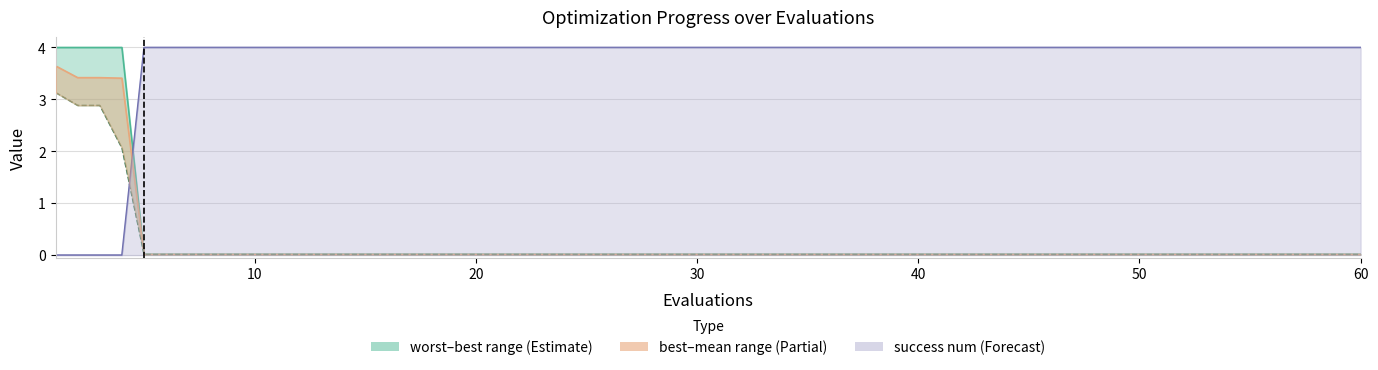

Reading left to right, what are all the values shown in this chart?

worst: 4.0	4.0	4.0	4.0	0.0	0.0	0.0	0.0	0.0	0.0	0.0	0.0	0.0	0.0	0.0	0.0
mean: 3.6	3.4	3.4	3.4	0.0	0.0	0.0	0.0	0.0	0.0	0.0	0.0	0.0	0.0	0.0	0.0
best: 3.1	2.9	2.9	2.1	0.0	0.0	0.0	0.0	0.0	0.0	0.0	0.0	0.0	0.0	0.0	0.0
success num (line): 0.0	0.0	0.0	0.0	4.0	4.0	4.0	4.0	4.0	4.0	4.0	4.0	4.0	4.0	4.0	4.0